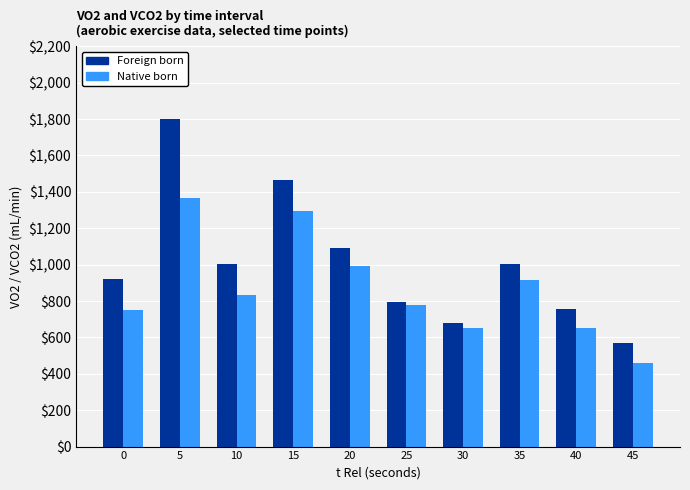

Is the value of Native born at 0 greater than the value of Foreign born at 35?

No